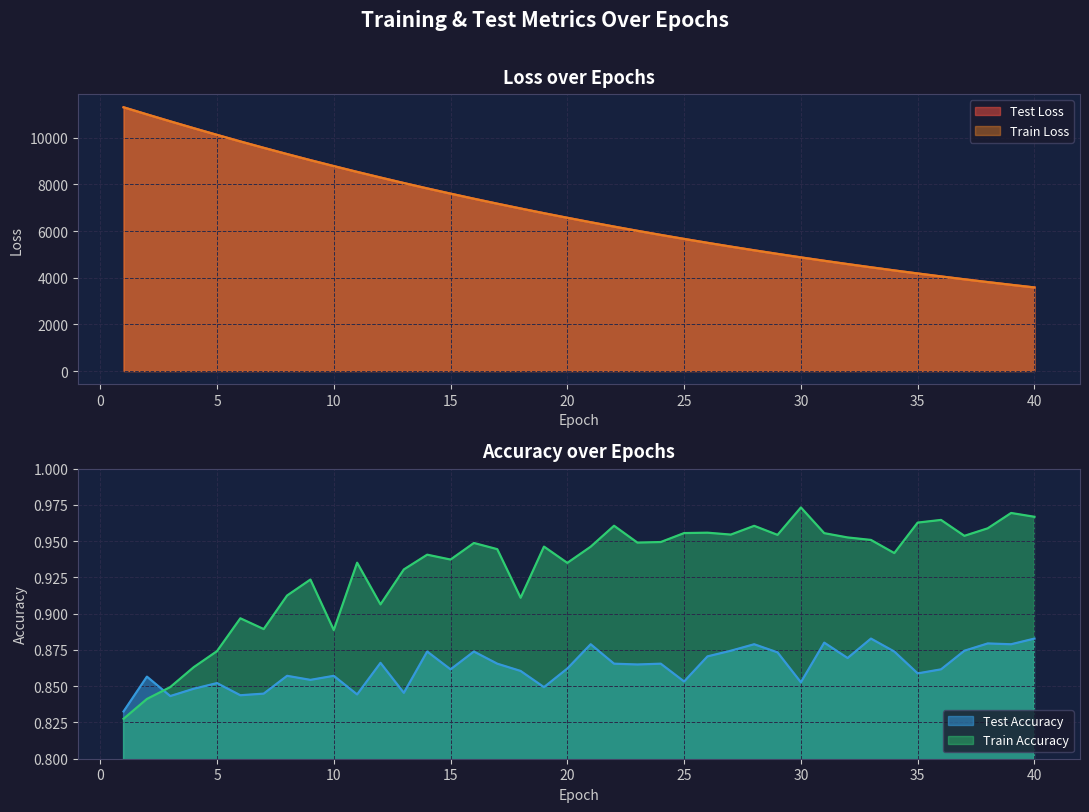

How many interior local peaks does the train_accuracy series have?

12